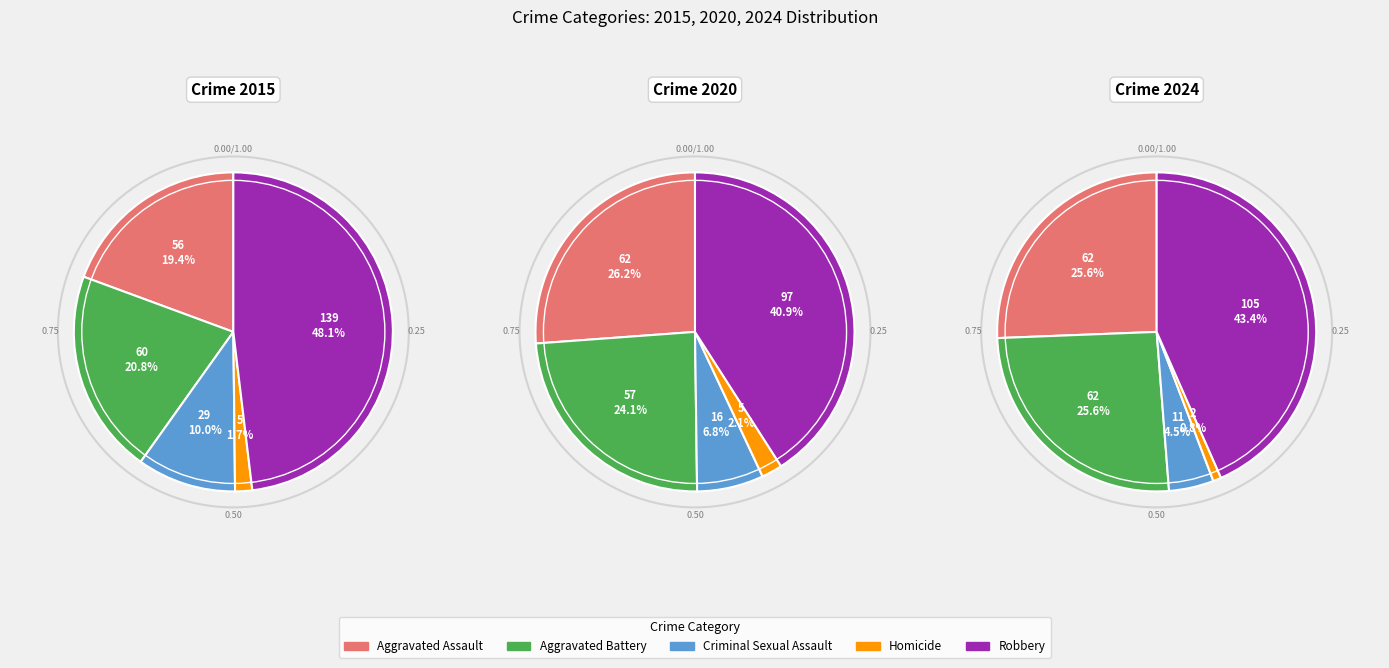

To the nearest percent, what is the combined percentage of Criminal Sexual Assault and Aggravated Battery?

31%